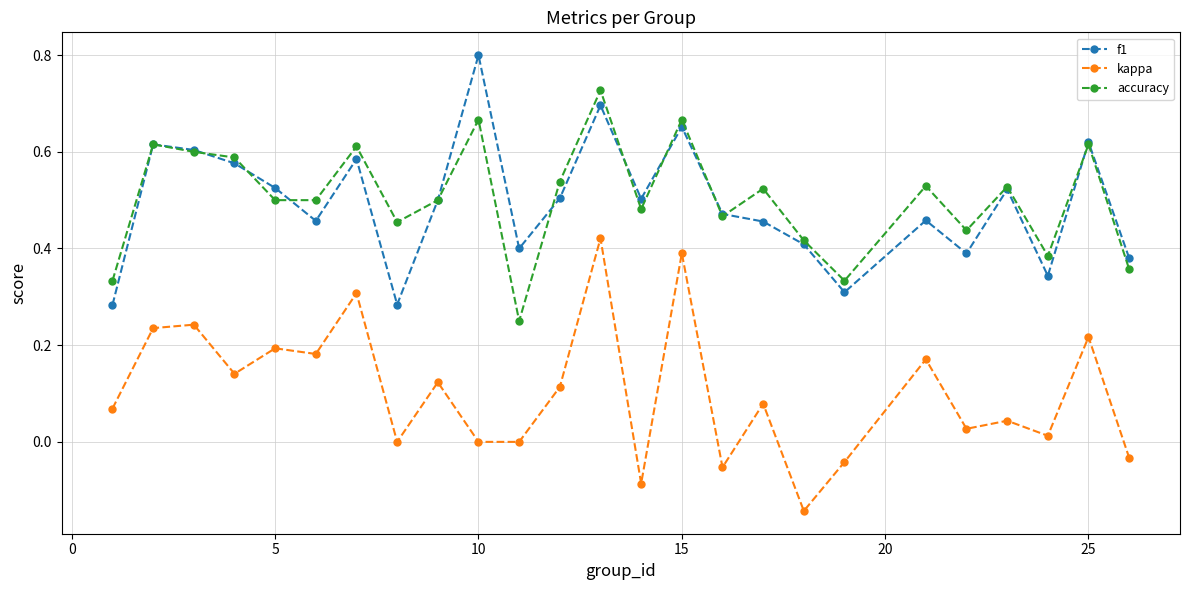

How many lines are shown in the chart?

3